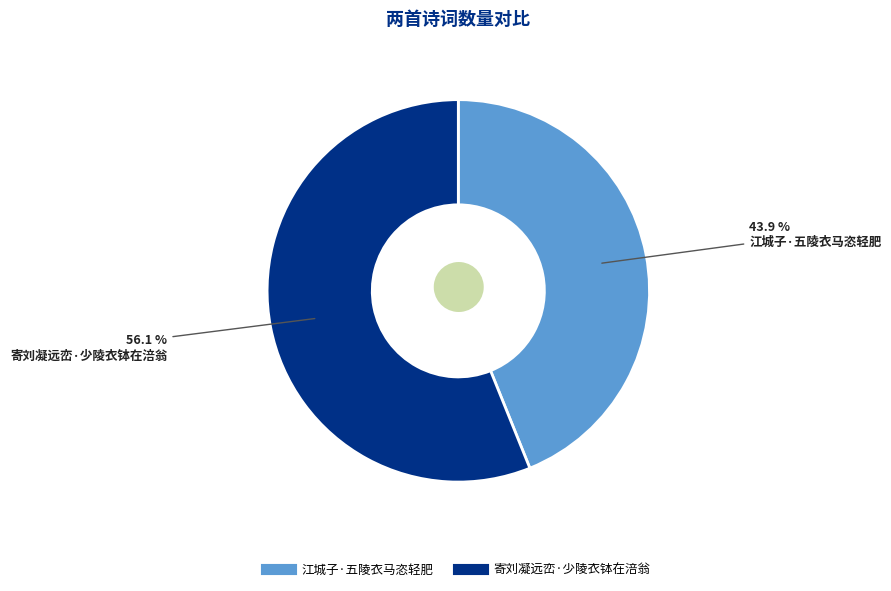

Approximately how many times larger is the value at 江城子·五陵衣马恣轻肥 compared to 寄刘凝远峦·少陵衣钵在涪翁?

0.8